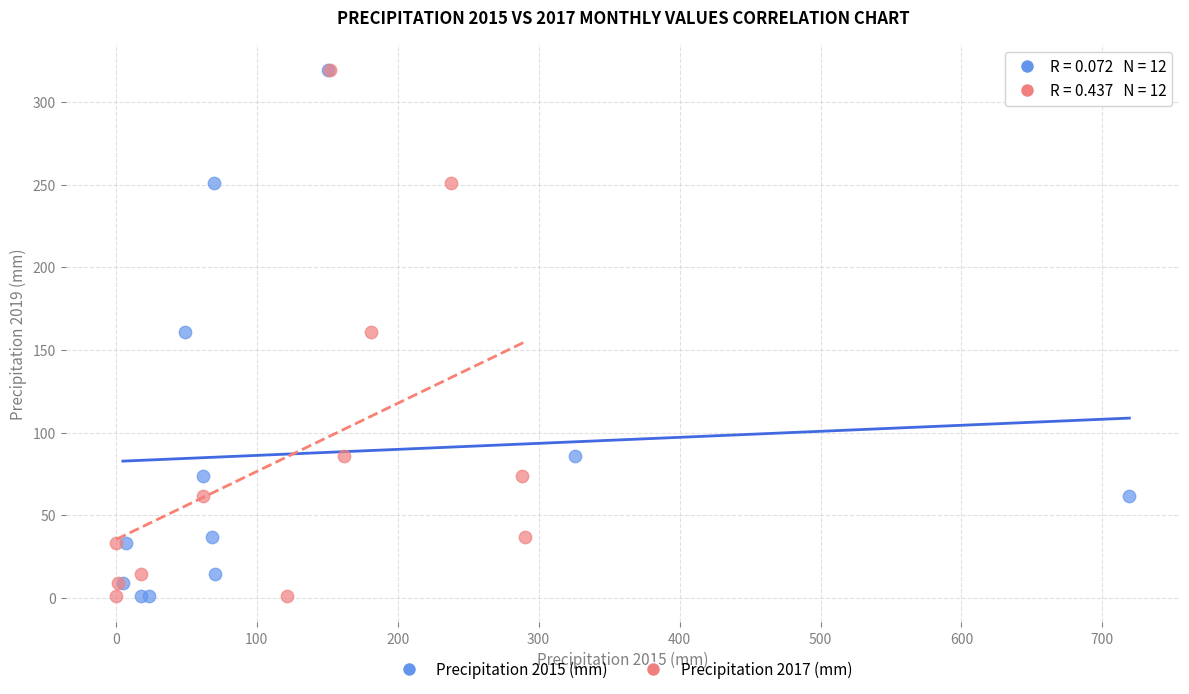

What are all the series names shown in the legend?

Precipitation 2015 (mm), Precipitation 2017 (mm)